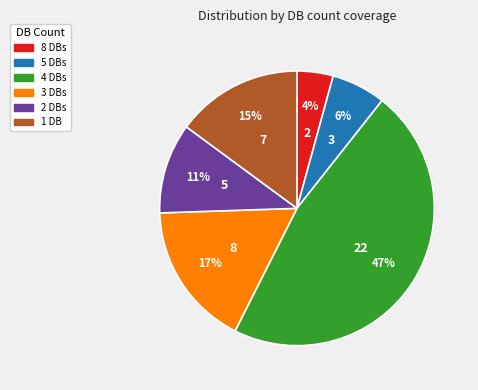

Does any single category account for the majority?

No